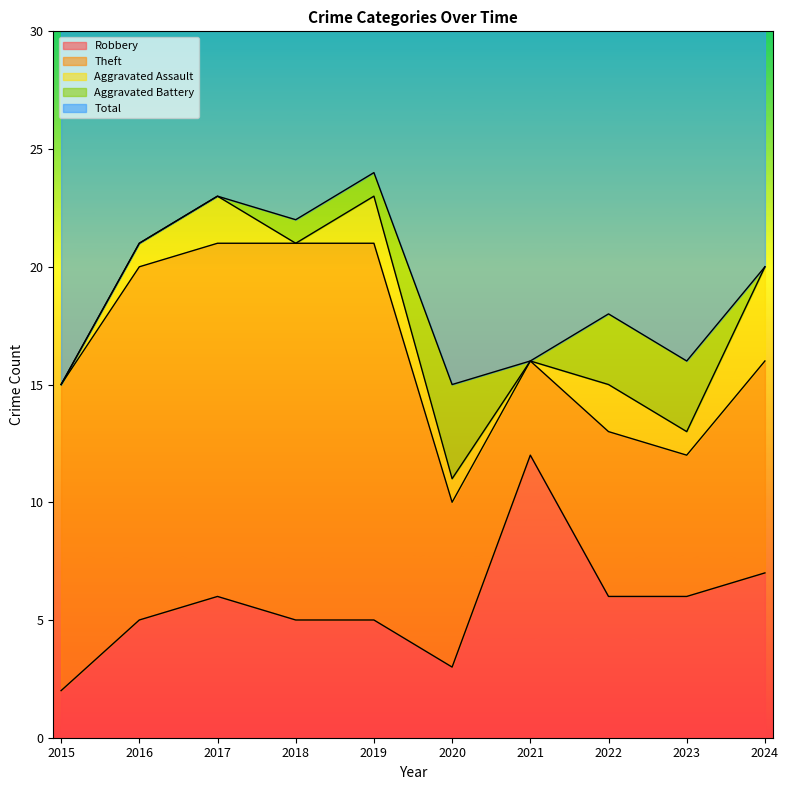

How many Robbery values are between 5 and 6?

6